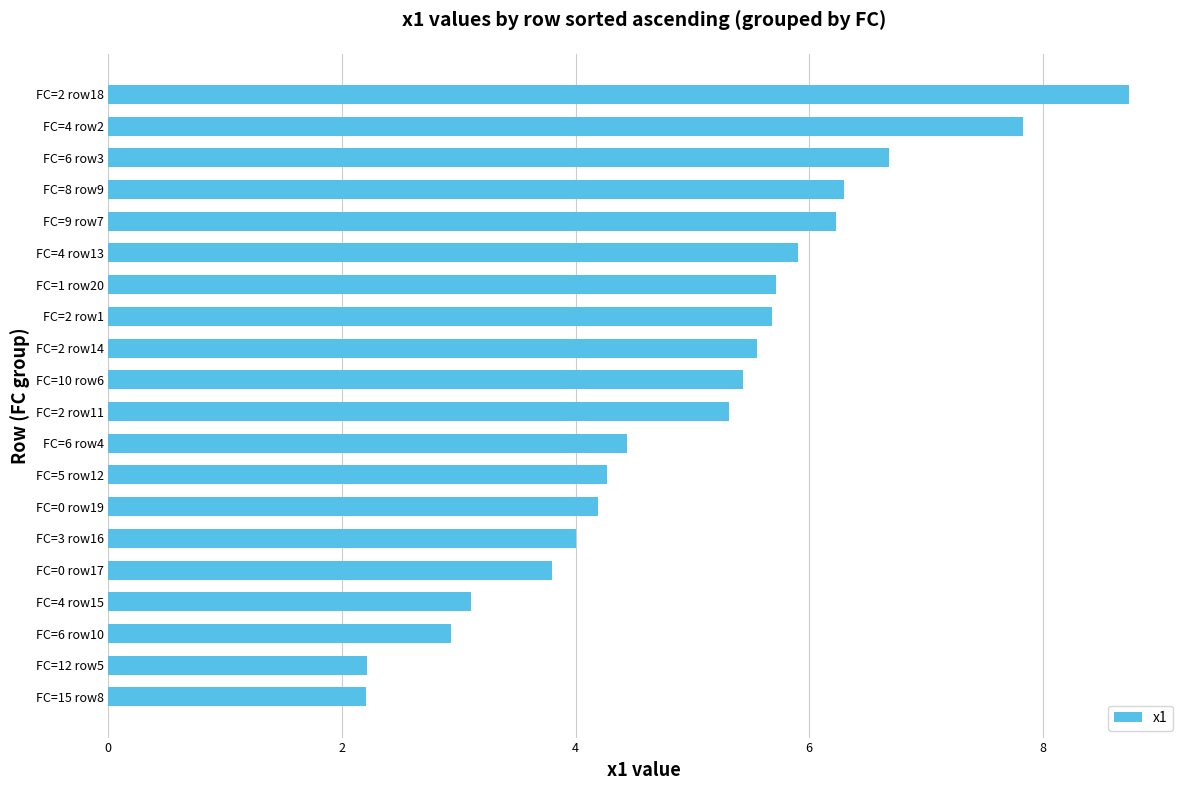

The value at FC=6 row3 is 6.7. True or false?

True